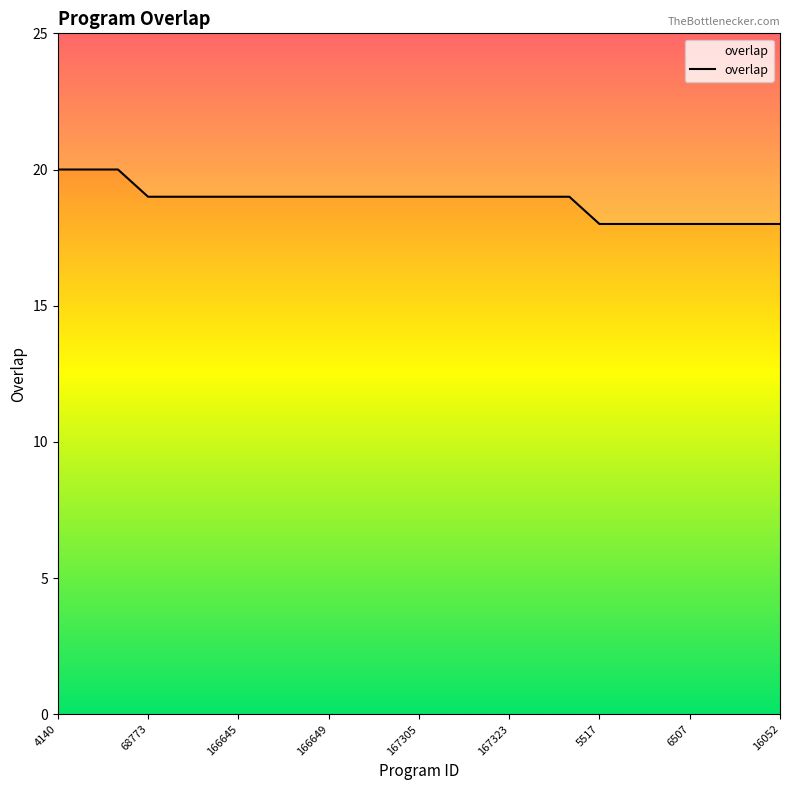

Does the chart display data point markers on the line(s)?

No